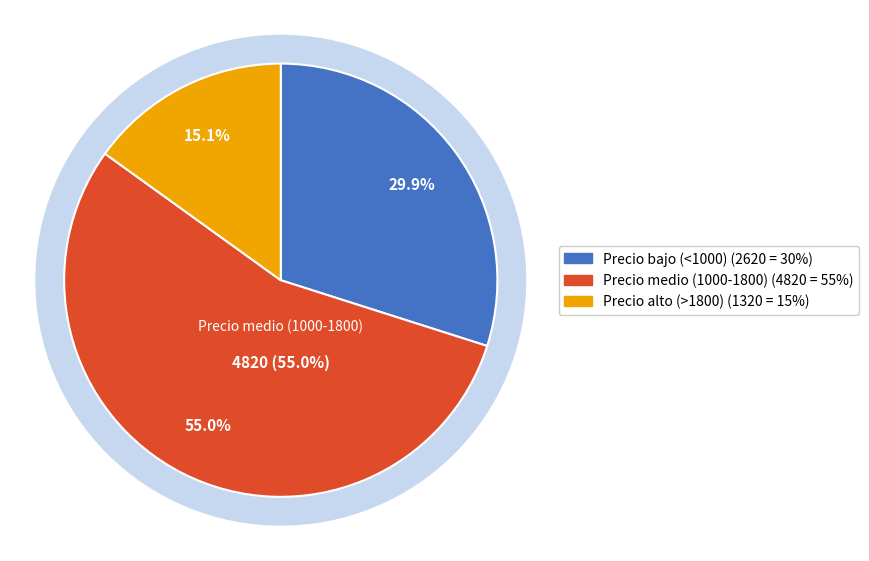

Is there a majority slice in this chart?

No